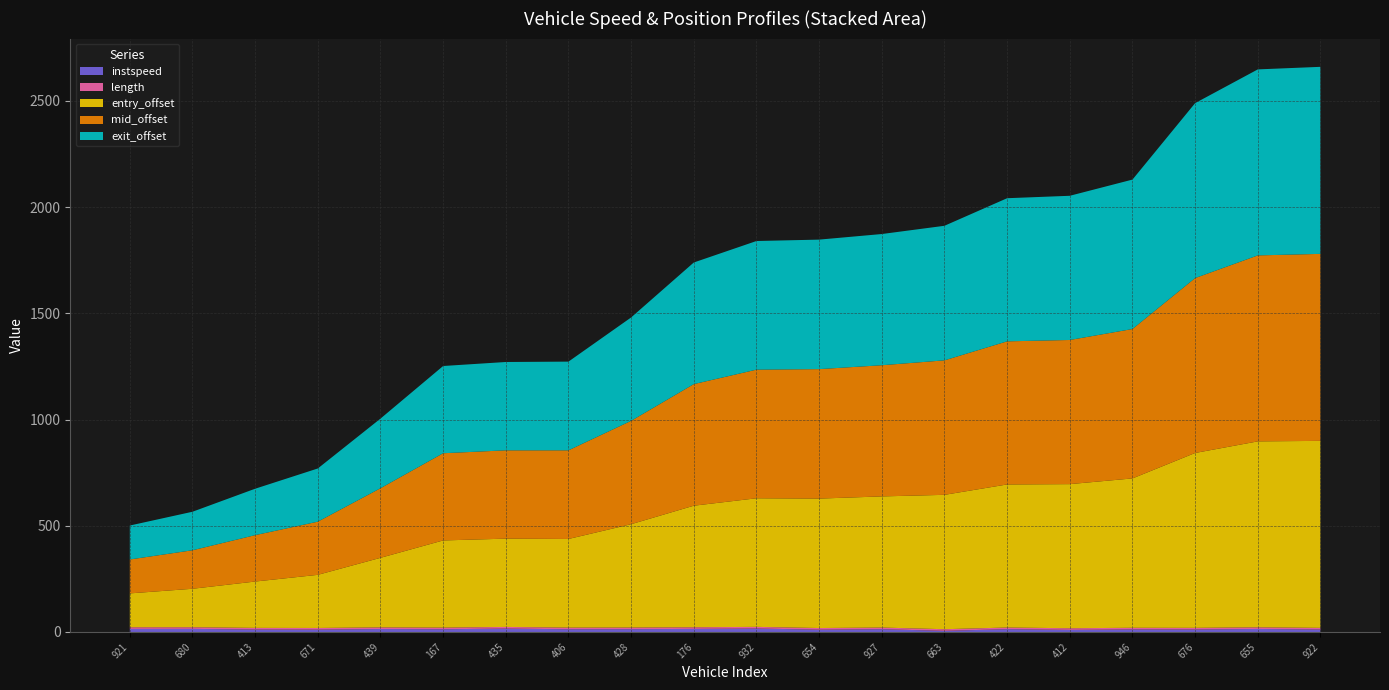

Reading left to right, transcribe all the data shown in this chart.

instspeed: 921=14.4	680=14.6	413=11.6	671=11.2	439=13.9	167=12.8	435=16.0	406=12.8	428=13.2	176=14.5	932=16.3	654=10.9	927=13.1	663=5.3	422=13.3	412=9.9	946=12.1	676=11.8	655=14.2	922=11.7
length: 921=7.7	680=7.7	413=7.7	671=7.7	439=7.7	167=7.7	435=7.7	406=7.7	428=7.7	176=7.7	932=7.7	654=7.7	927=7.7	663=7.7	422=7.7	412=7.7	946=7.7	676=7.7	655=7.7	922=7.7
entry_offset: 921=159.5	680=181.1	413=218.2	671=250.1	439=327.4	167=410.3	435=415.6	406=417.2	428=486.4	176=572.2	932=605.3	654=609.2	927=617.3	663=632.5	422=673.4	412=678.3	946=703.0	676=823.1	655=875.2	922=880.0
mid_offset: 921=159.6	680=181.2	413=218.3	671=250.2	439=327.6	167=410.5	435=415.7	406=417.3	428=486.5	176=572.3	932=605.4	654=609.4	927=617.4	663=633.0	422=673.6	412=678.5	946=703.2	676=823.3	655=875.3	922=880.2
exit_offset: 921=159.8	680=181.3	413=218.5	671=250.4	439=327.7	167=410.6	435=415.8	406=417.5	428=486.7	176=572.4	932=605.5	654=609.6	927=617.6	663=633.4	422=673.7	412=678.7	946=703.4	676=823.4	655=875.5	922=880.4